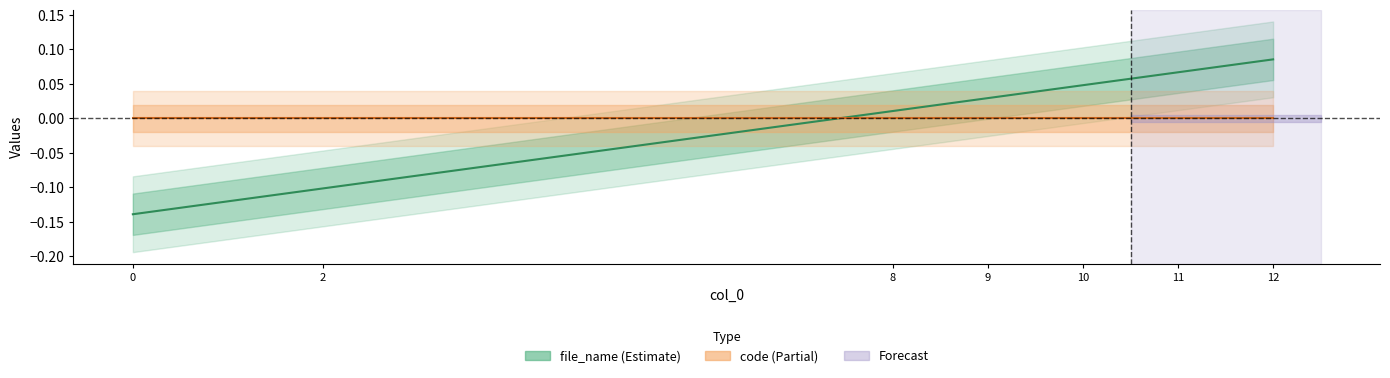

How many values are below 0?

2